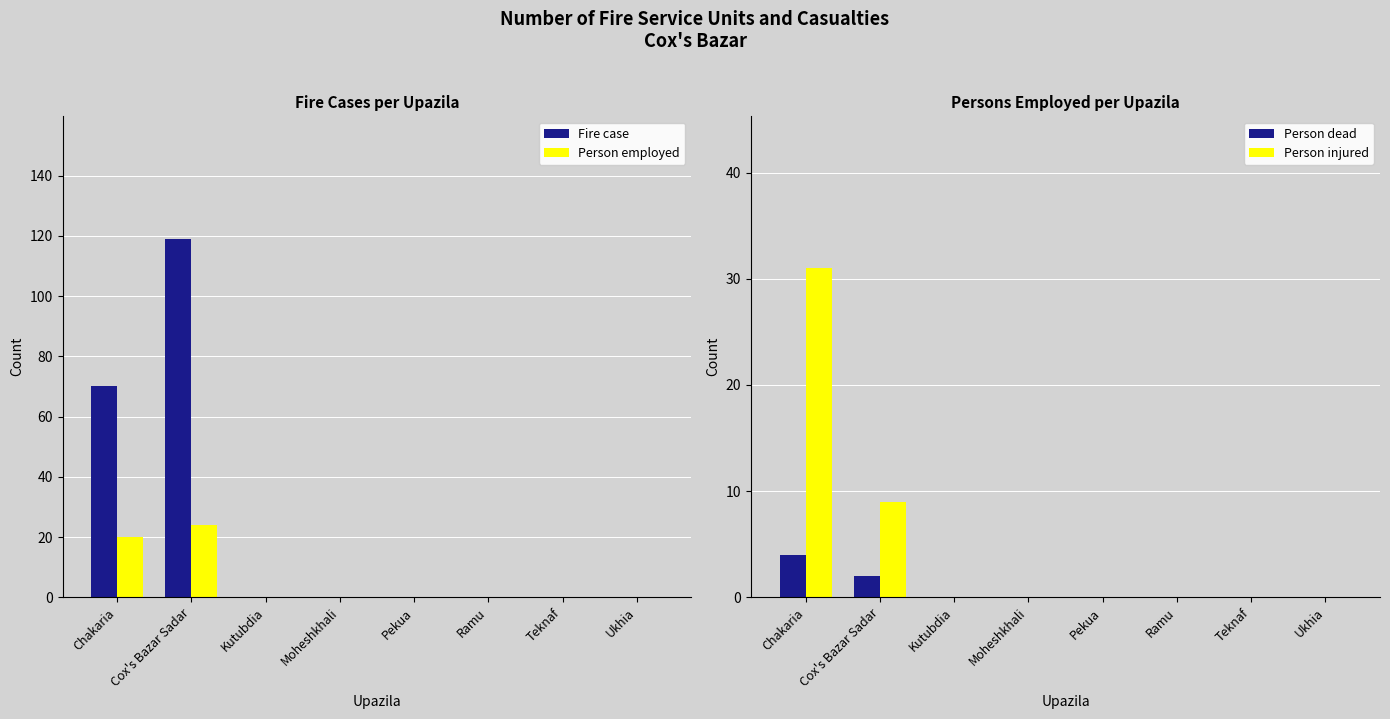

Rank the series at Teknaf from lowest to highest value.

Fire case, Person employed, Person dead, Person injured